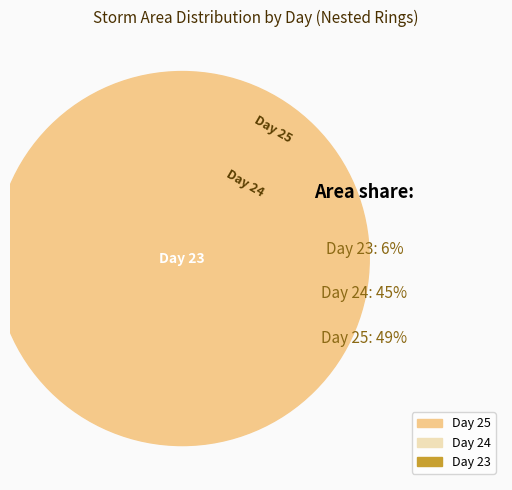

Does any single category account for the majority?

No